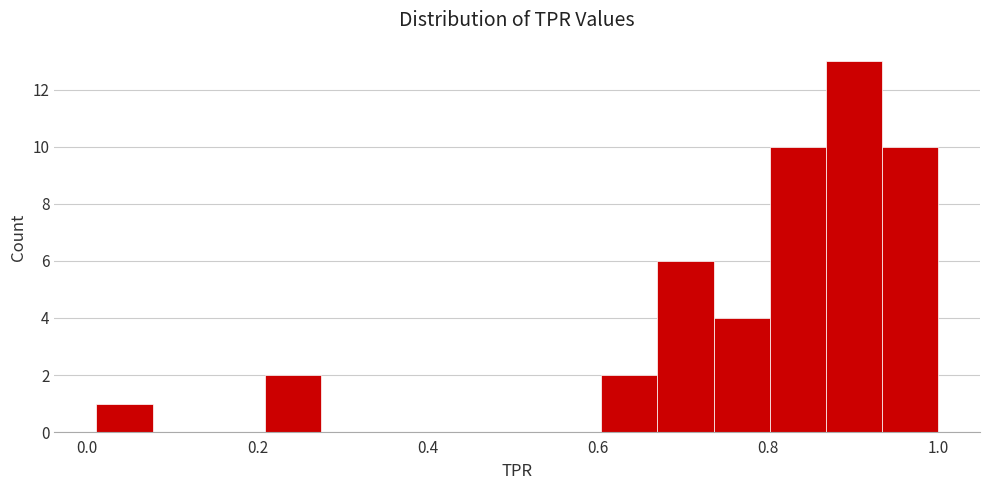

Around what value on the x-axis is the tallest bar? Give the approximate position of its centre, as read against the axis.

0.90